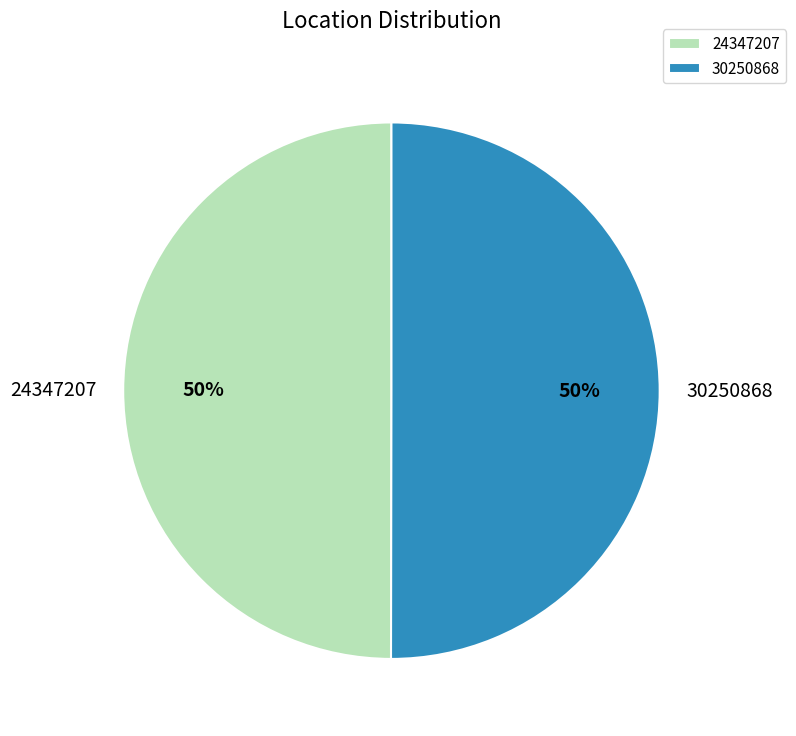

To the nearest percent, what is the combined percentage of 24347207 and 30250868?

100%